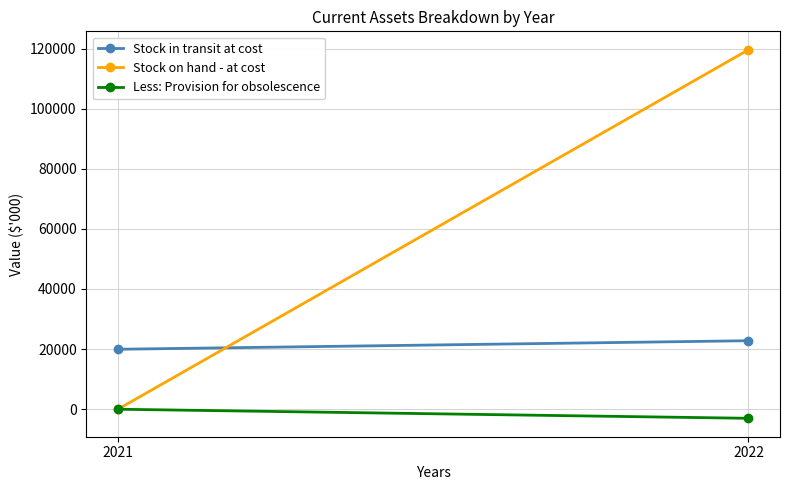

Which series has the largest total across all categories?

Stock on hand - at cost